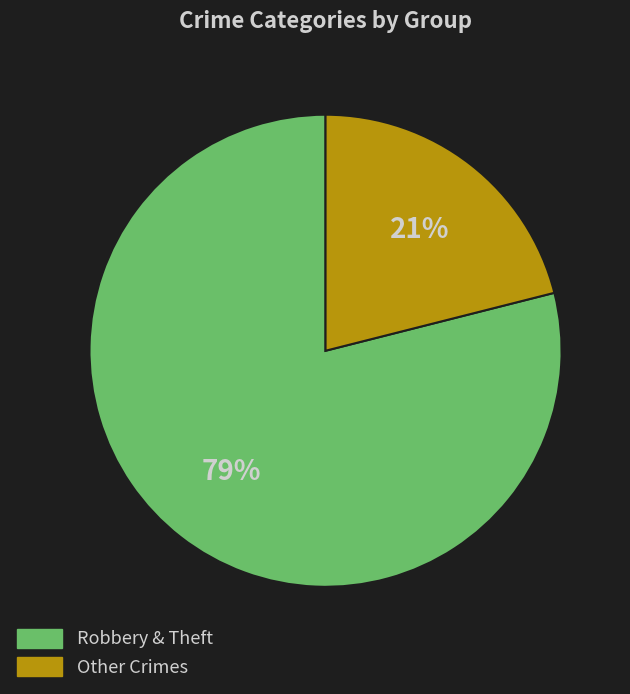

True or false: Other Crimes accounts for 29% of the total.

False